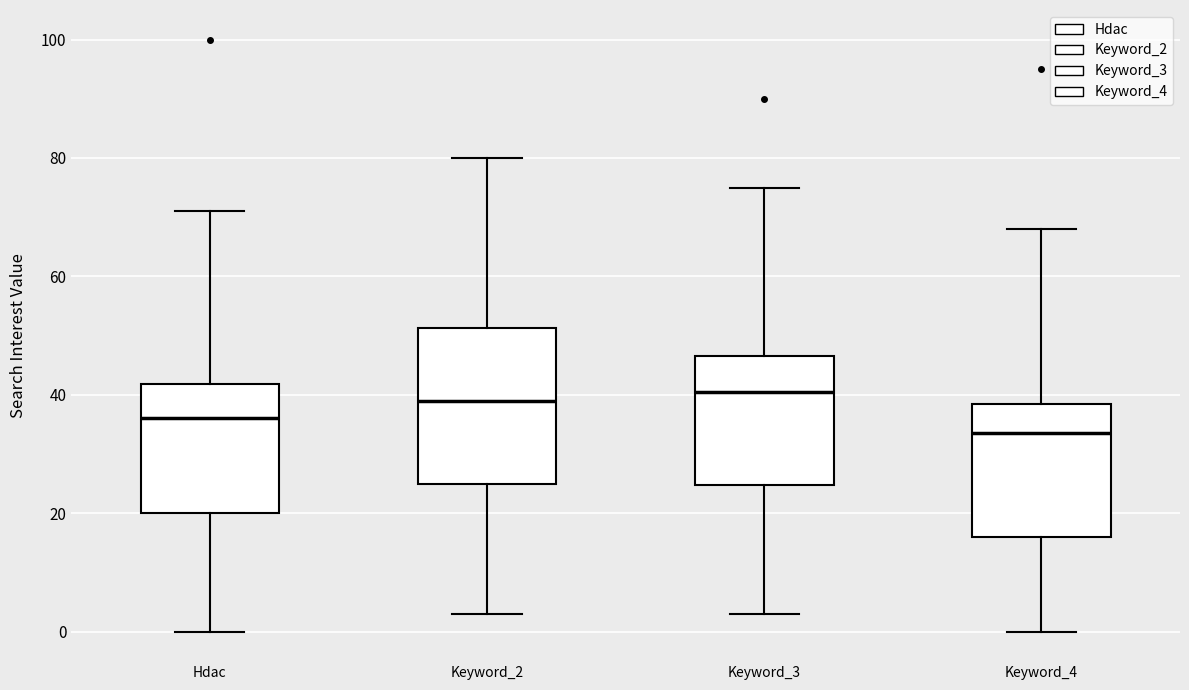

Reading left to right, transcribe this box plot: for each box, give where its median line is, the range the box spans, and where its two whiskers end, as read against the y-axis. The values are not printed on the chart, so give them approximately, as read against the axis.

Hdac: median 36, box 20 to 42, whiskers 0 to 72
Keyword_2: median 40, box 26 to 52, whiskers 4 to 80
Keyword_3: median 40, box 24 to 46, whiskers 4 to 76
Keyword_4: median 34, box 16 to 38, whiskers 0 to 68